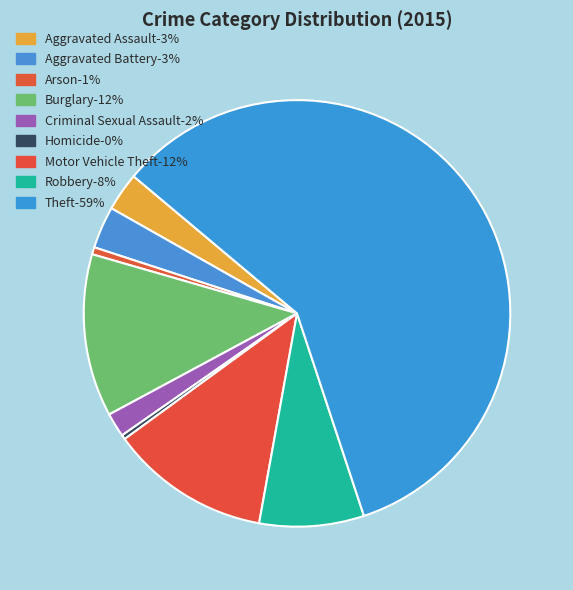

Approximately how many times larger is the value at Robbery compared to Theft?

0.1